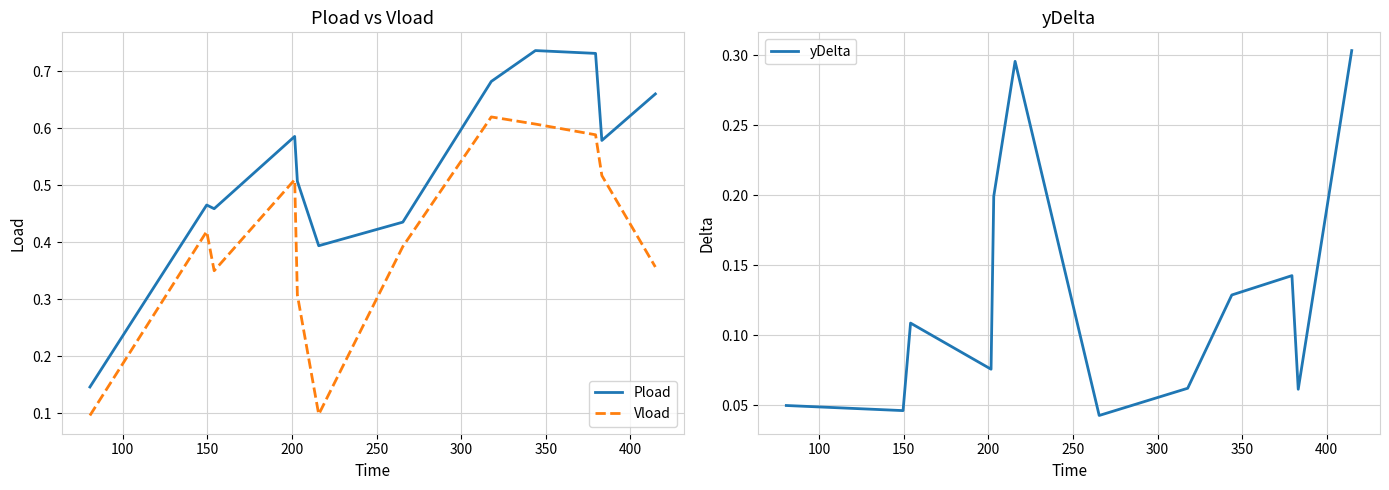

True or false: Vload and Pload intersect in this chart.

False